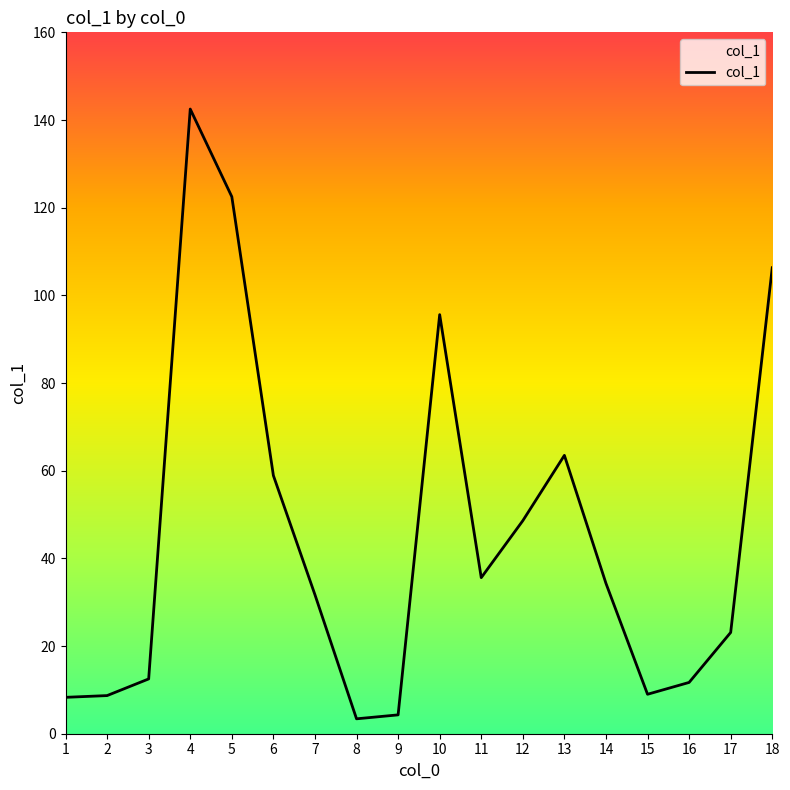

The value at 7 is 13.3. True or false?

False